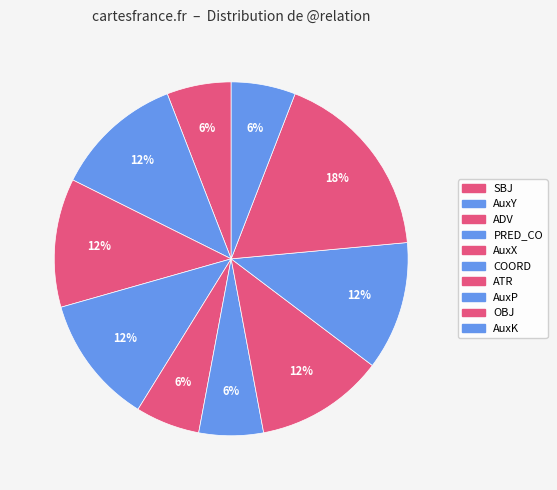

What is the smallest slice in the pie chart?

SBJ